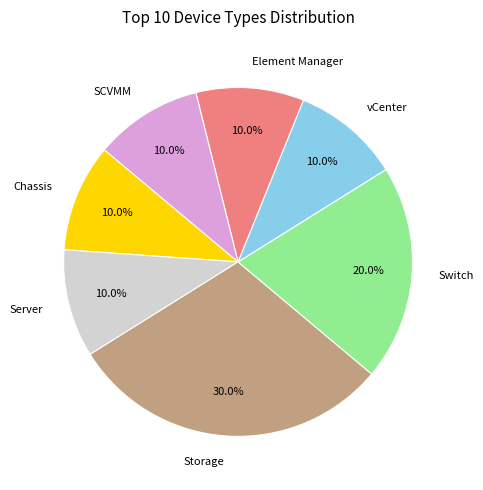

What is the total percentage of SCVMM and Element Manager?

20.0%